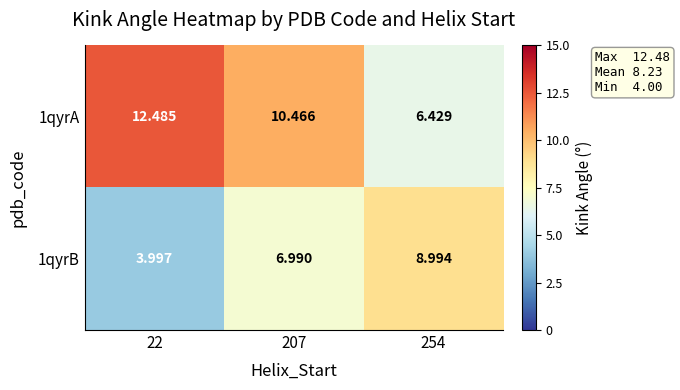

Is the value of 1qyrB at 22 greater than the value of 1qyrA at 22?

No